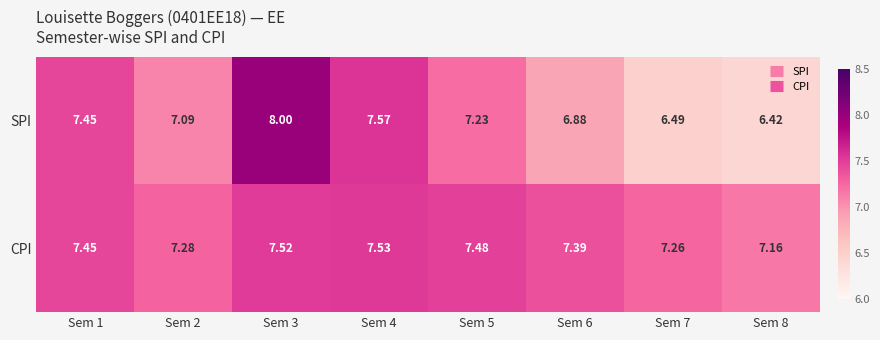

Which series has the widest spread of values?

SPI